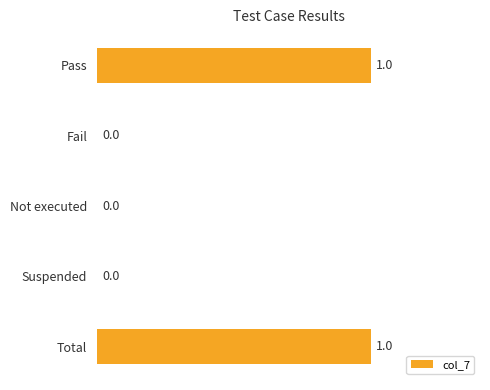

Approximately how many times larger is the value at Total compared to Pass?

1.0